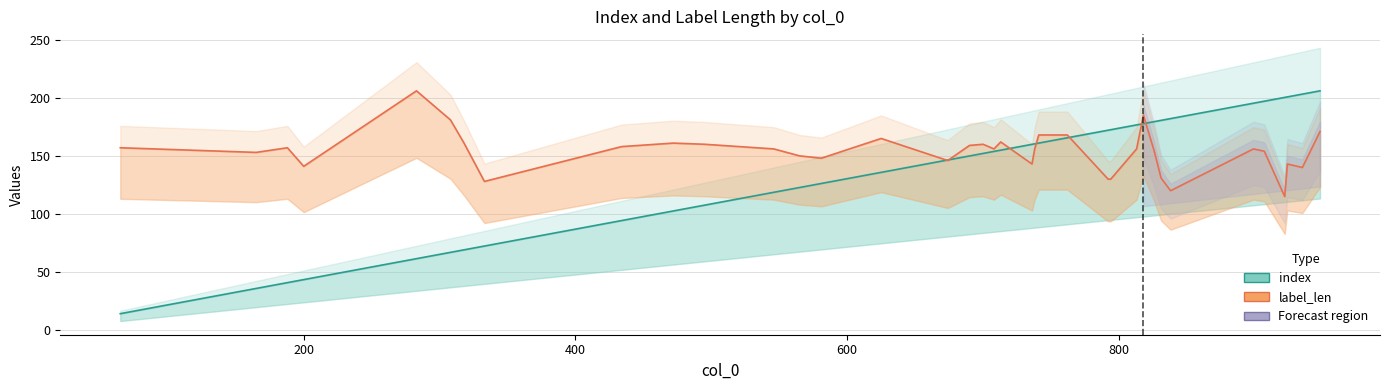

Which series has the largest range (max minus min)?

index